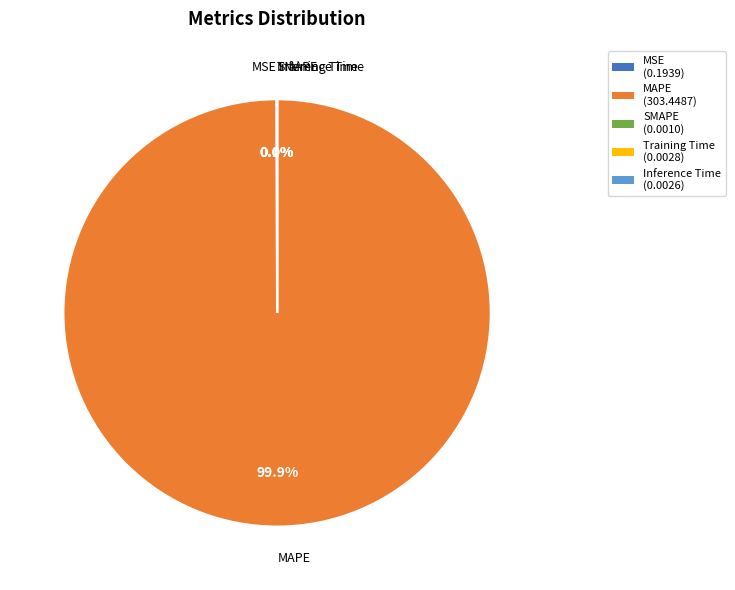

Which category has the biggest portion of the pie?

MAPE